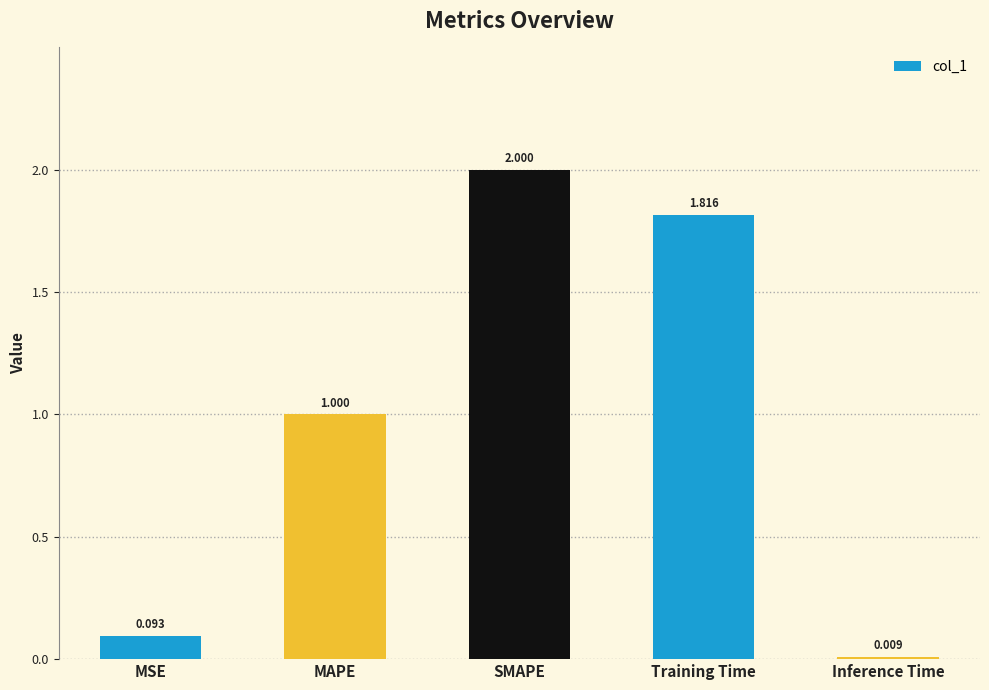

Which category has the lowest value across all series?

Inference Time